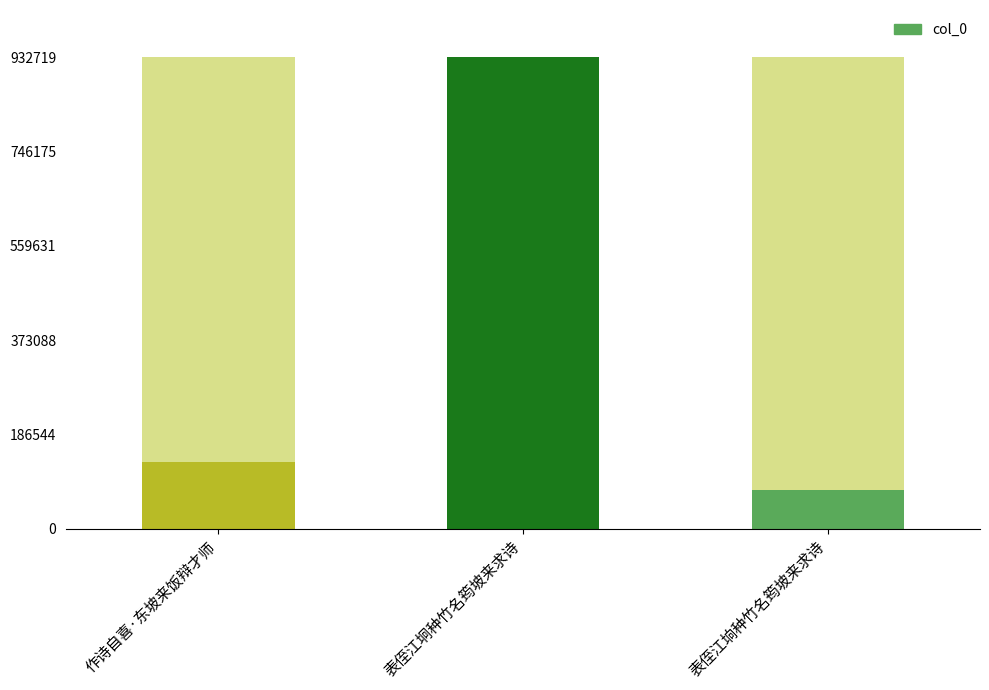

Which has a higher value, 表侄江垧种竹名筠坡来求诗 or 作诗自喜·东坡来饭辩才师?

作诗自喜·东坡来饭辩才师